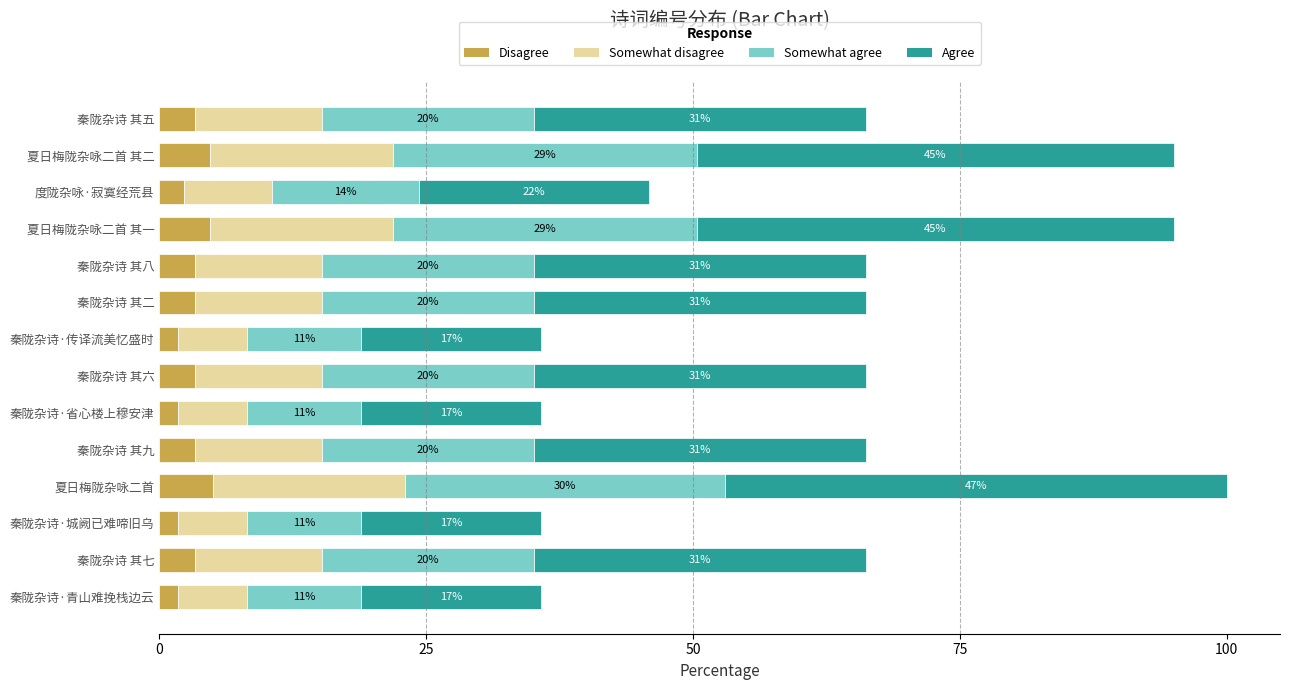

What are all the series names shown in the legend?

Disagree, Somewhat disagree, Somewhat agree, Agree